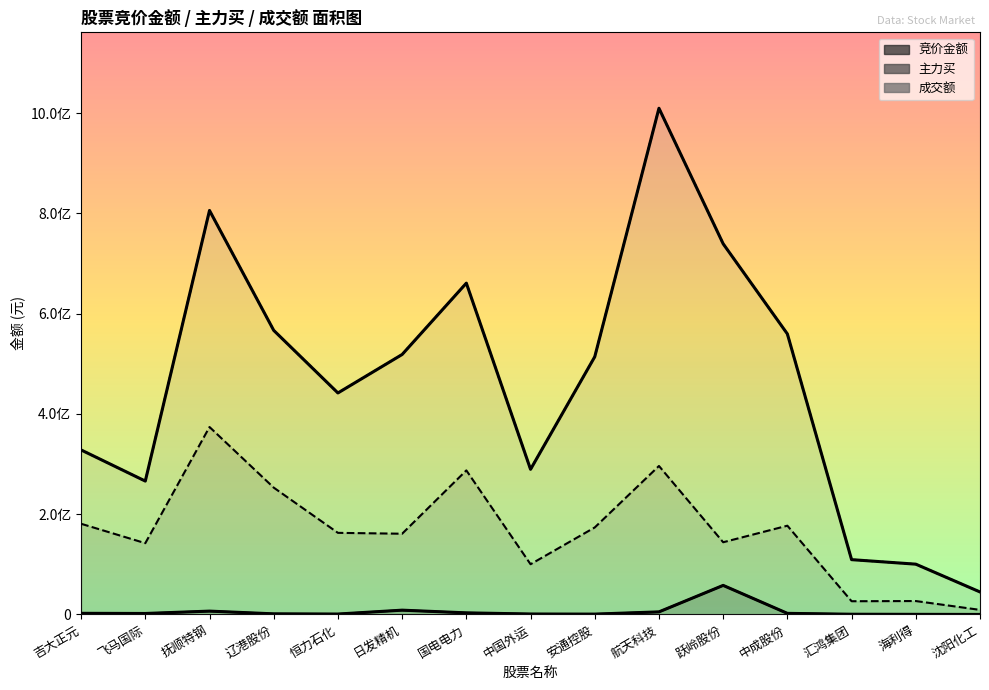

Reading right to left, transcribe all the data shown in this chart.

竞价金额: 44890	235950	457860	2198338	57977672	5159286	710756	919044	3210791	8573927	846092	1240824	6674638	1957392	2290000
主力买: 9138497	26775995	26399326	177018678	144037436	296146788	173552676	100190893	287324339	161016810	162763620	252967877	373866801	142159940	180876181
成交额: 44895865	100318415	109317796	559476810	739232574	1009529658	513942820	289434369	660775696	518478756	441759489	566564486	805691643	266010622	328111985